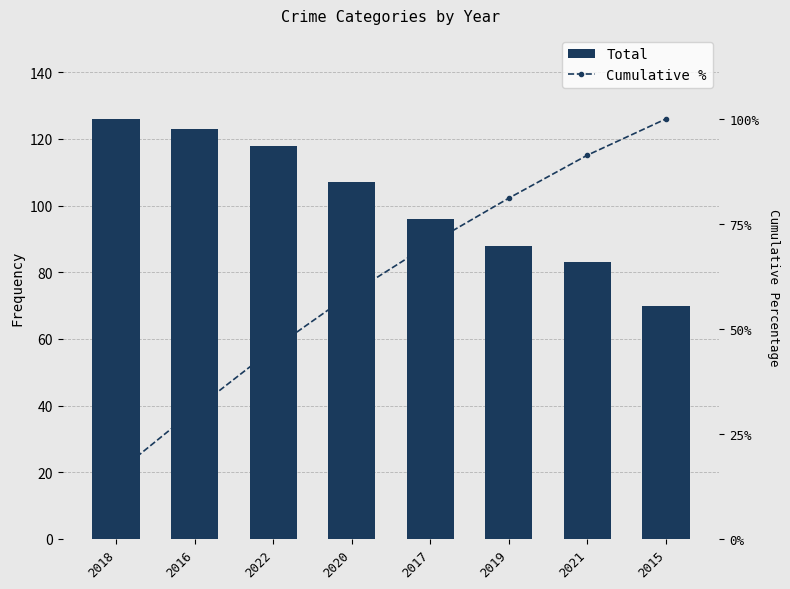

Reading left to right, transcribe all the data shown in this chart.

Total: 126.0	123.0	118.0	107.0	96.0	88.0	83.0	70.0
Cumulative %: 15.5	30.7	45.3	58.4	70.3	81.1	91.4	100.0